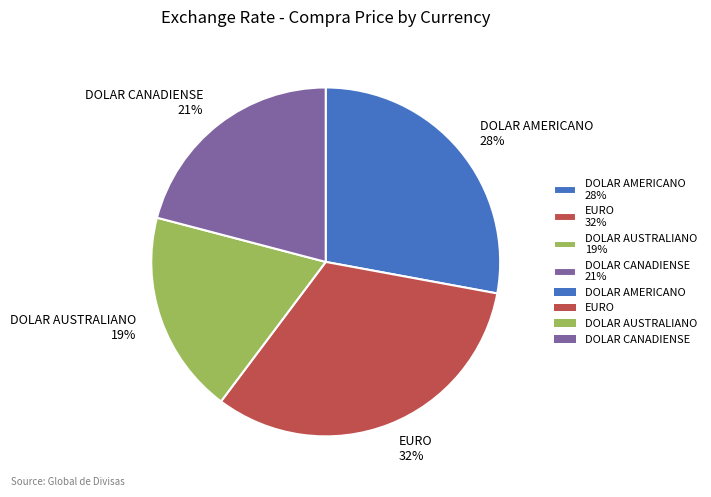

To the nearest percent, what percentage of the pie is DOLAR AUSTRALIANO?

19%